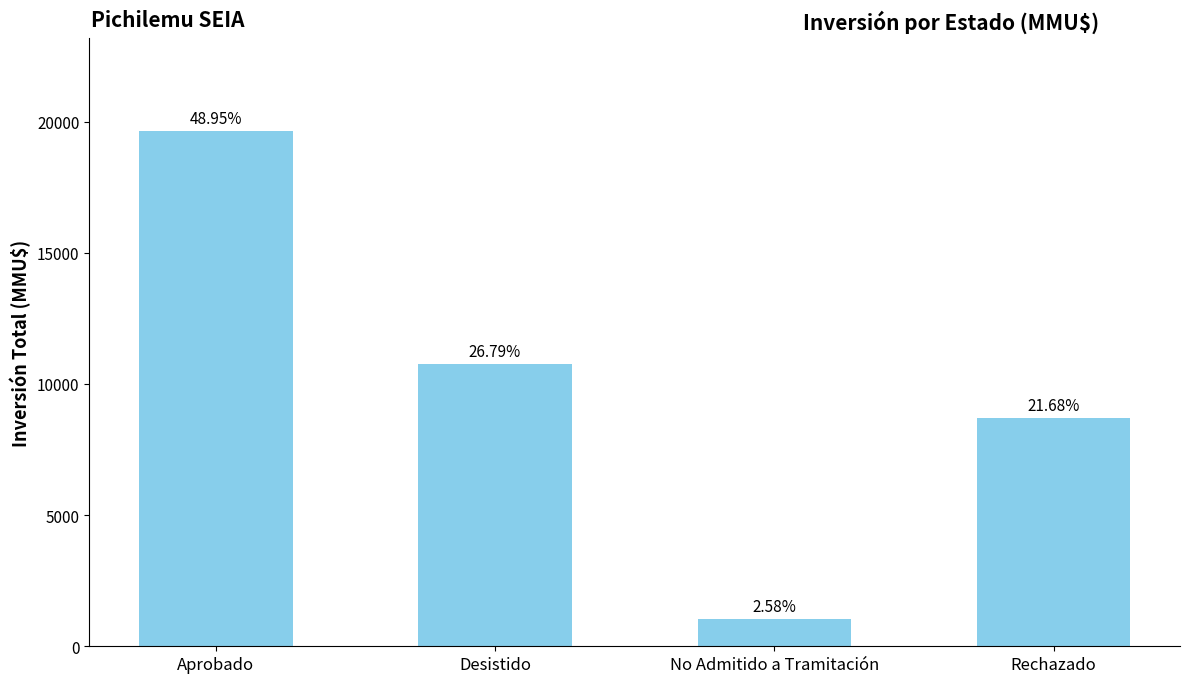

Does the chart contain any negative values?

No